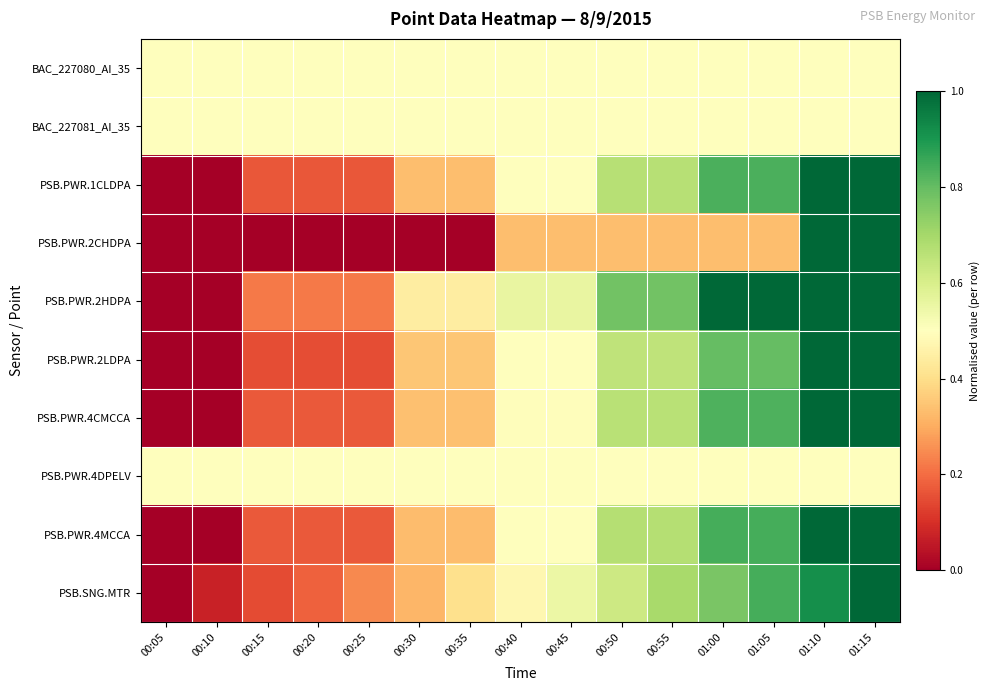

Count the number of categories in the chart.

15